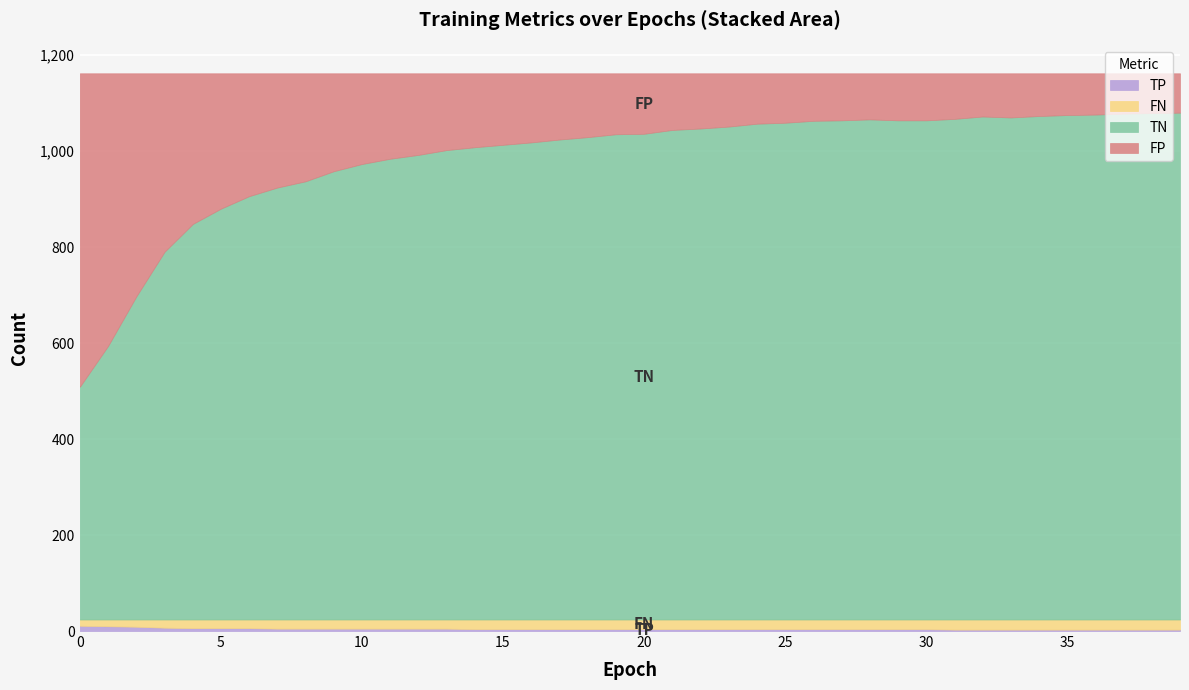

Reading left to right, list all the values displayed in this chart.

TP: 11	10	9	7	6	6	6	5	5	5	5	5	5	5	4	4	4	4	4	4	4	4	4	4	4	4	4	4	4	4	4	3	3	3	3	3	3	3	3	3
TN: 485	570	673	766	824	856	882	900	913	934	949	960	968	978	984	989	994	1000	1005	1011	1012	1020	1023	1027	1033	1035	1039	1040	1042	1040	1040	1043	1048	1046	1049	1051	1052	1054	1055	1056
FP: 653	568	465	372	314	282	256	238	225	204	189	178	170	160	154	149	144	138	133	127	126	118	115	111	105	103	99	98	96	98	98	95	90	92	89	87	86	84	83	82
FN: 13	14	15	17	18	18	18	19	19	19	19	19	19	19	20	20	20	20	20	20	20	20	20	20	20	20	20	20	20	20	20	21	21	21	21	21	21	21	21	21